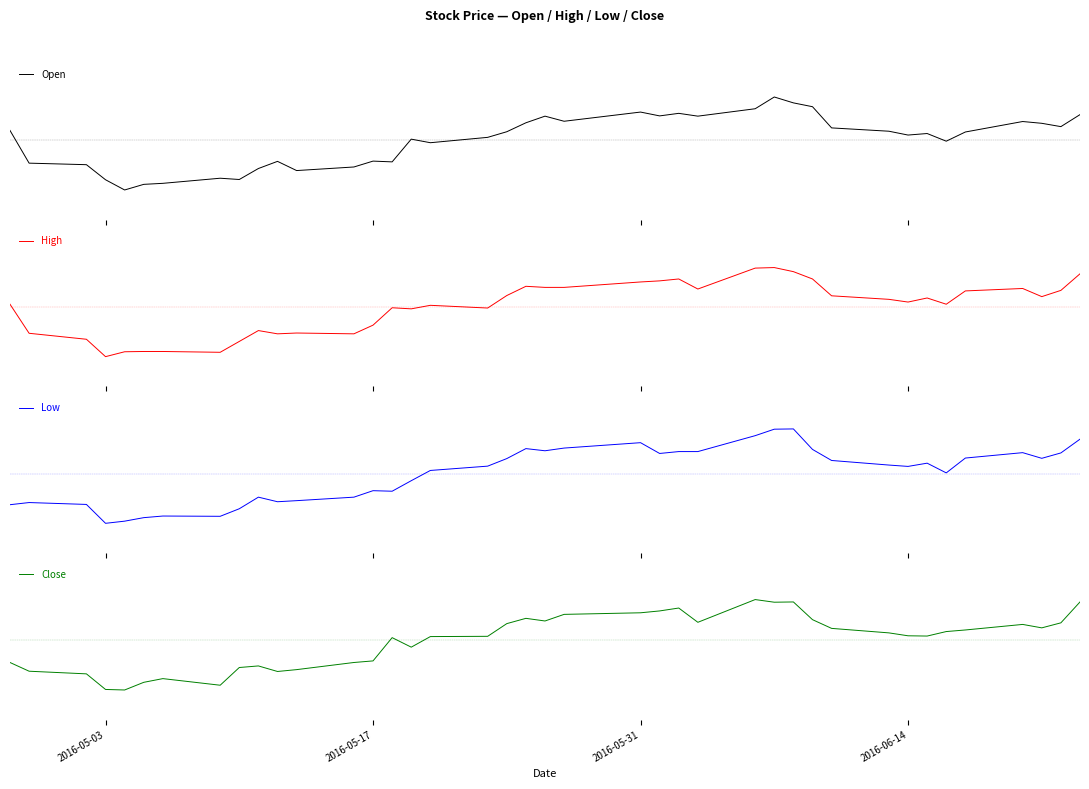

How many series are shown in this chart?

4